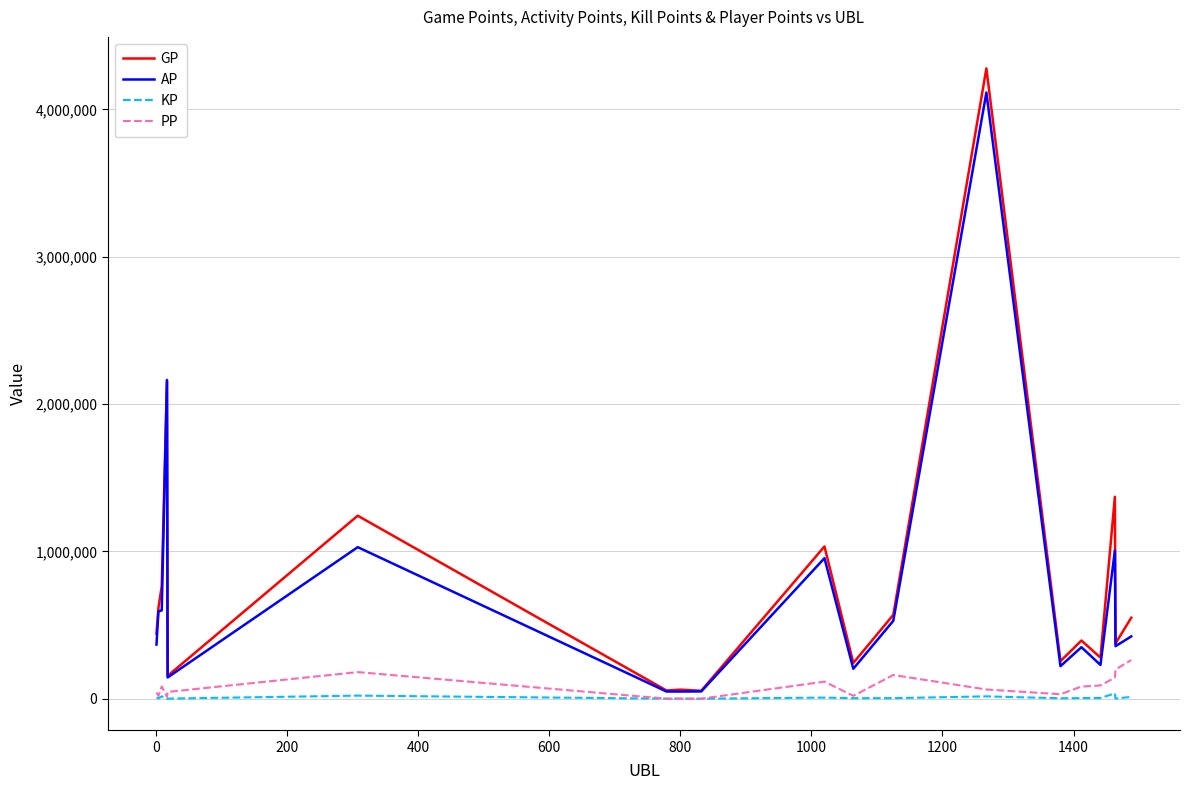

What is the minimum value shown in the chart?

240.0